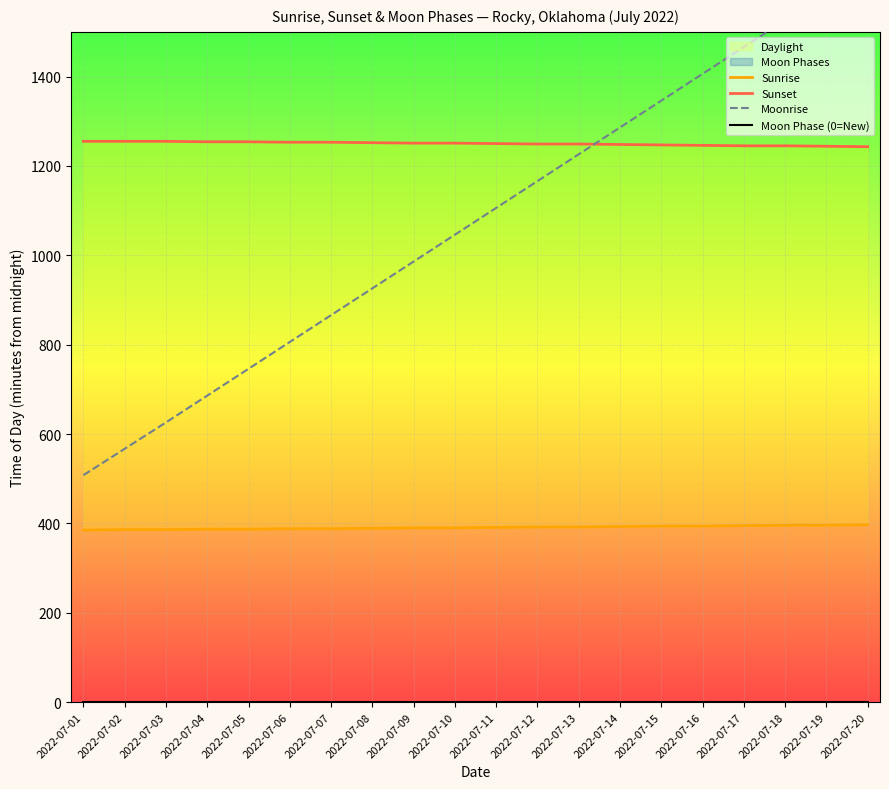

Which has a higher value, 2022-07-19 or 2022-07-01?

2022-07-19